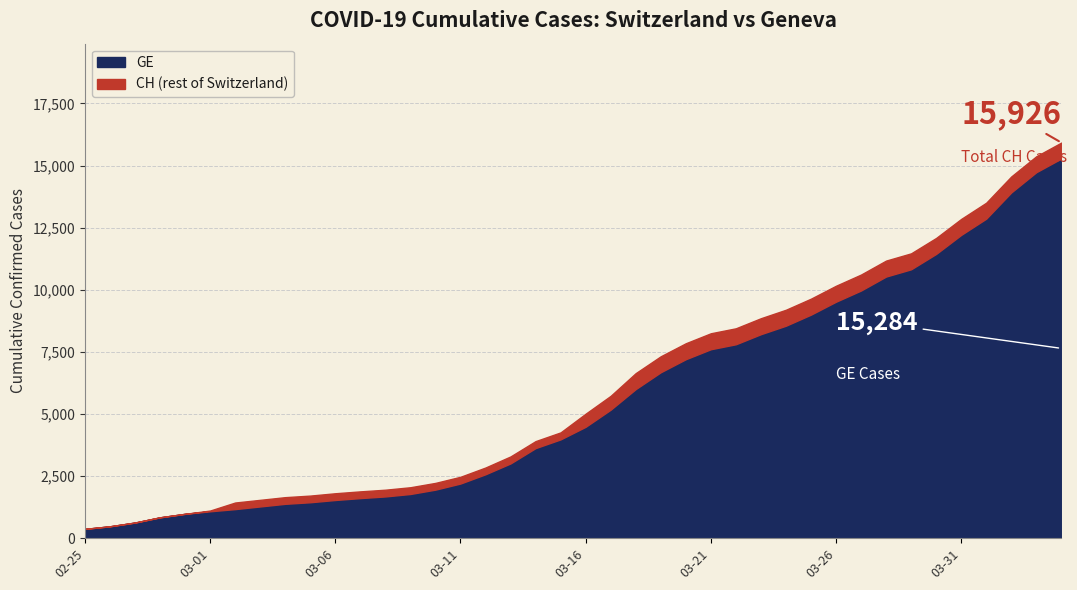

True or false: GE and CH cross at least once.

False